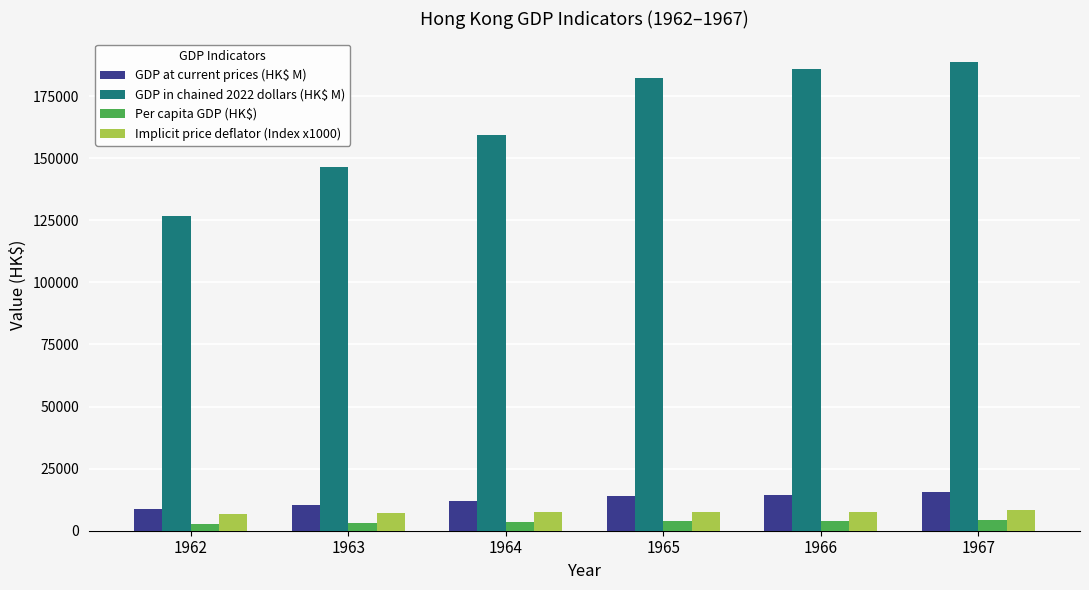

Which series has the largest range (max minus min)?

GDP in chained 2022 dollars (HK$ M)